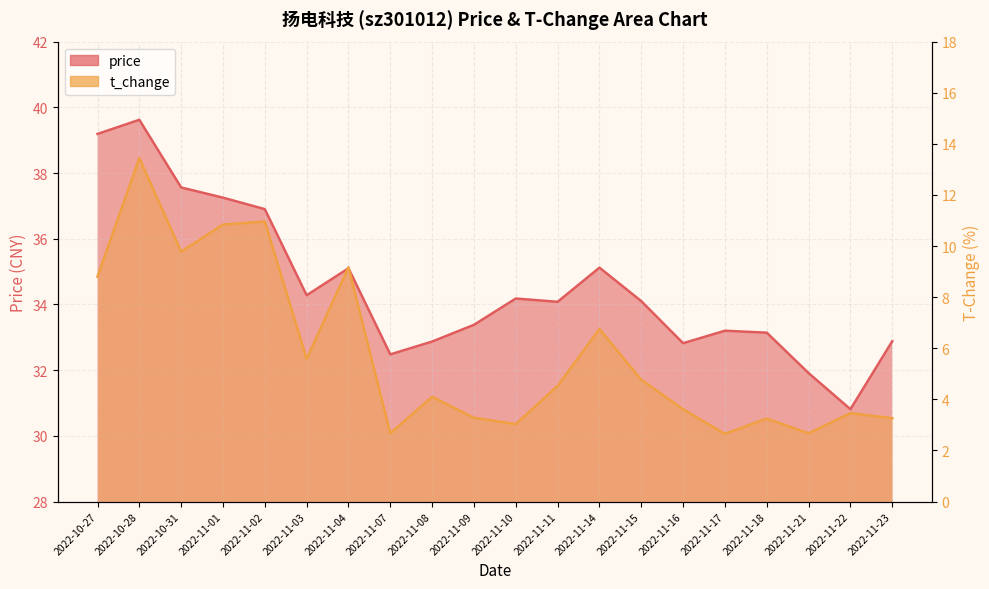

What is the difference between the price values at 2022-10-28 and 2022-11-15?

5.5